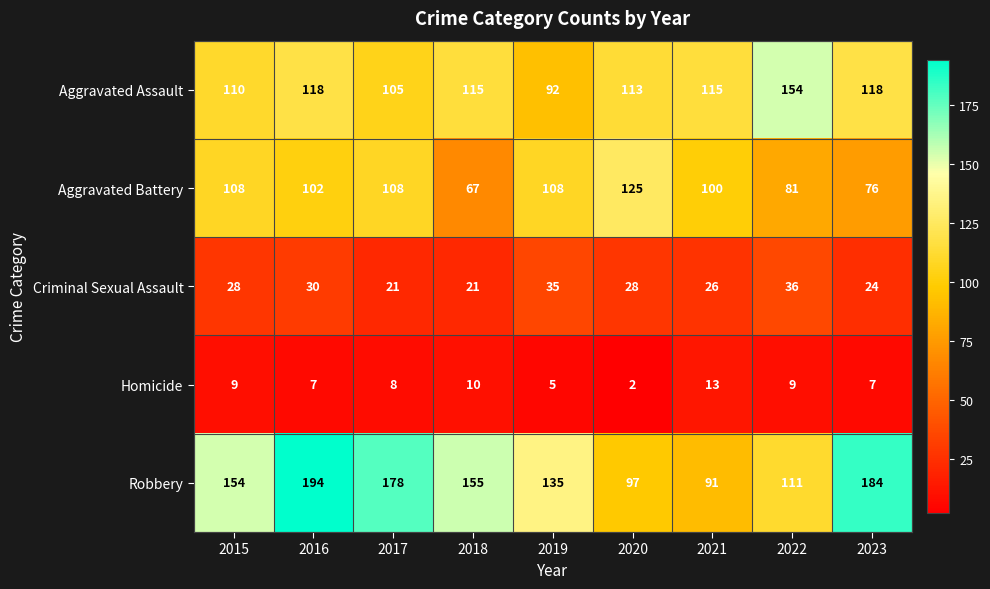

How many data points in Homicide are less than 8?

4